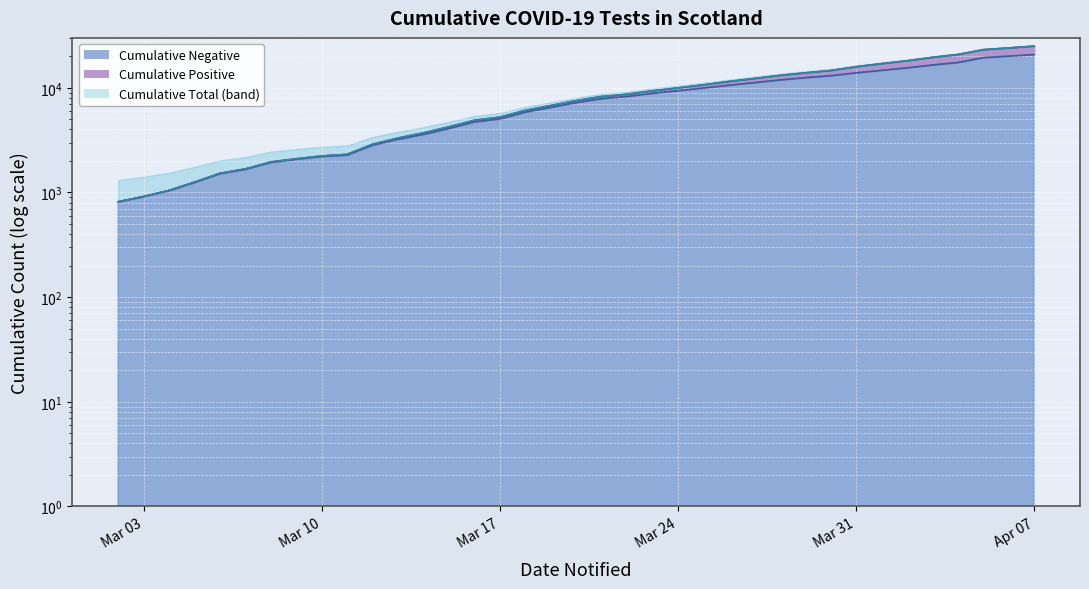

True or false: Cumulative Negative and Cumulative Total intersect in this chart.

False